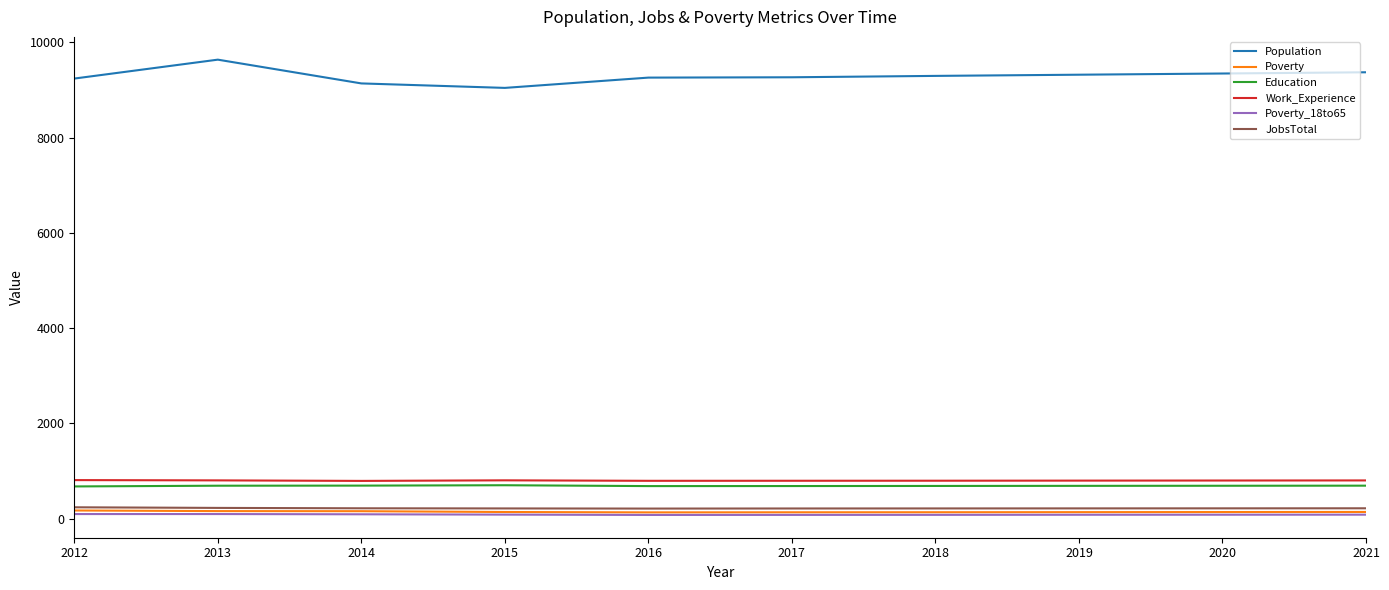

What are all the series names shown in the legend?

Population, Poverty, Education, Work_Experience, Poverty_18to65, JobsTotal